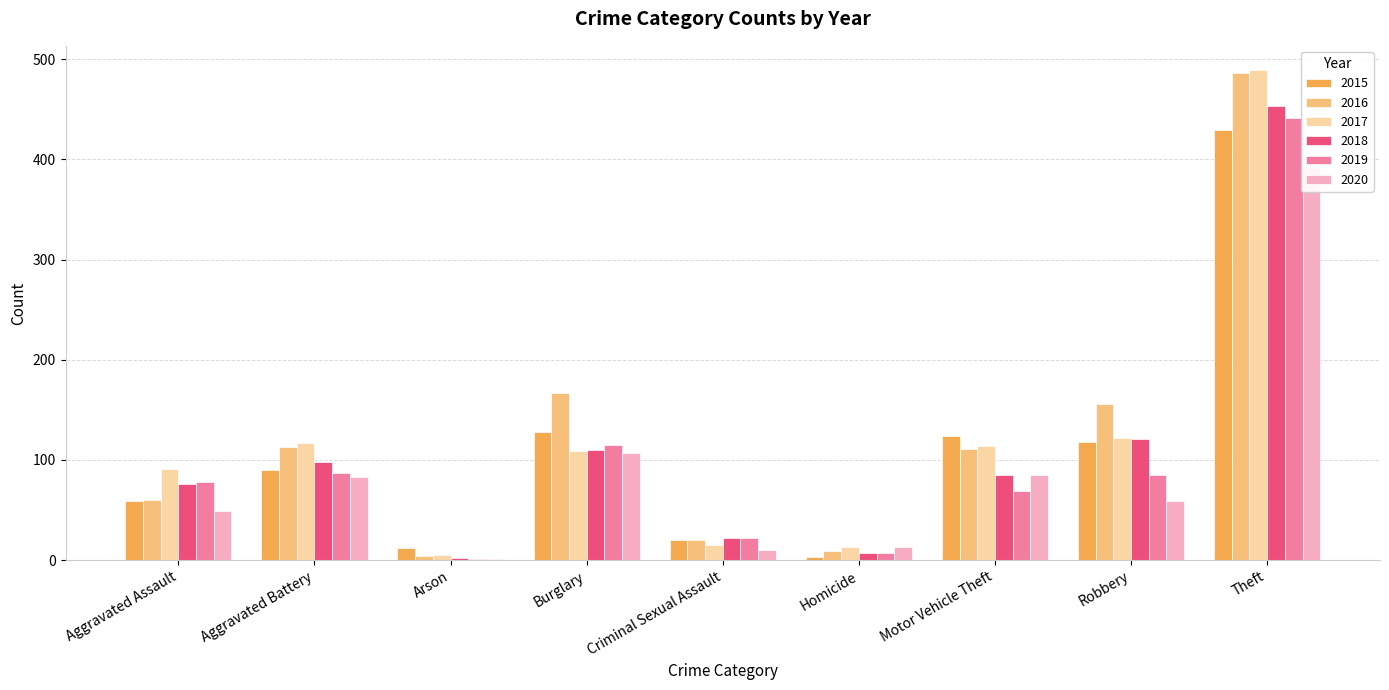

Reading left to right, extract all data points from this chart.

2015: 59	90	12	128	20	3	124	118	429
2016: 60	113	4	167	20	9	111	156	486
2017: 91	117	5	109	15	13	114	122	489
2018: 76	98	2	110	22	7	85	121	453
2019: 78	87	1	115	22	7	69	85	441
2020: 49	83	1	107	10	13	85	59	392